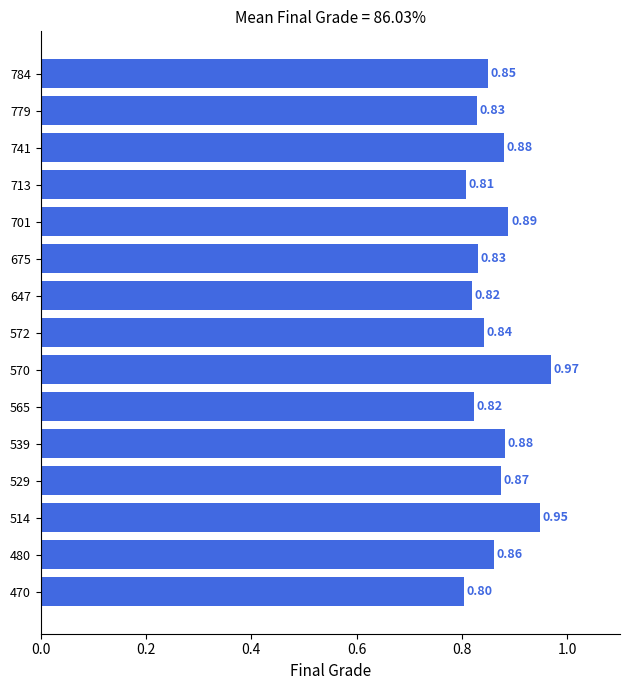

What is the sum of the values at 779 and 701?

1.7